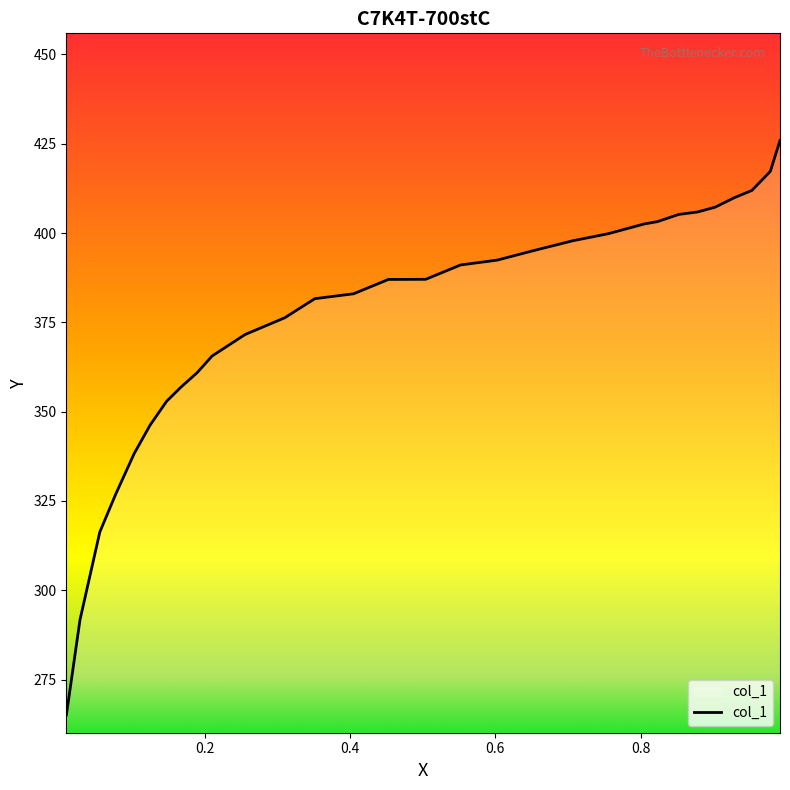

What is the average value?

375.8